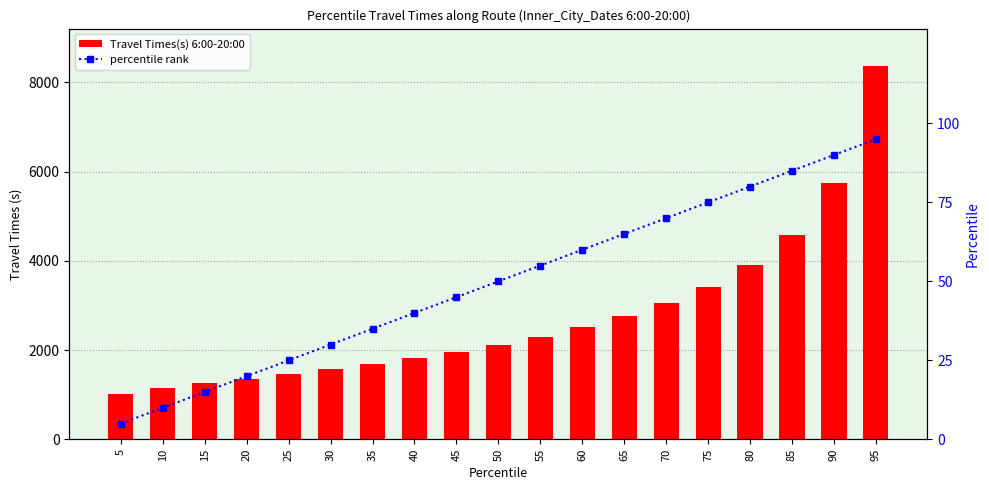

Which has a higher value, 50 or 80?

80